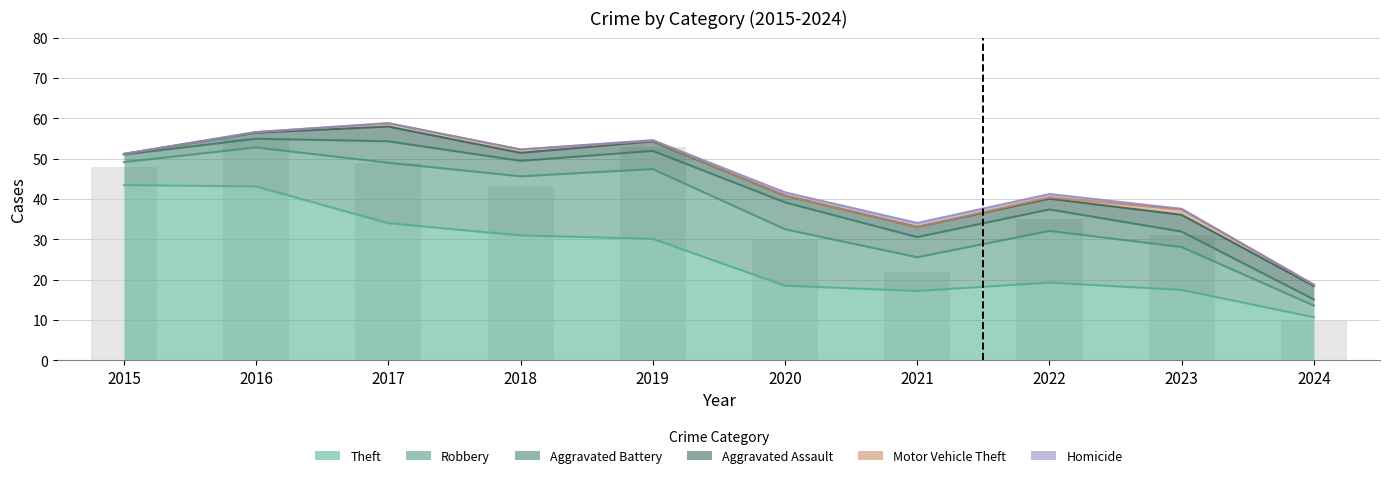

How many values in the Aggravated Battery series are below 4?

4